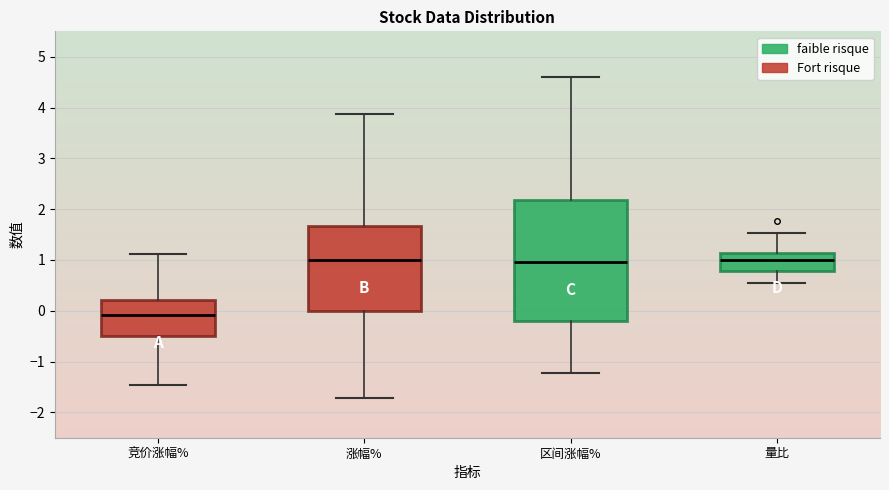

Reading left to right, transcribe this box plot: for each box, give where its median line is, the range the box spans, and where its two whiskers end, as read against the y-axis. The values are not printed on the chart, so give them approximately, as read against the axis.

竞价涨幅%: median -0.1, box -0.5 to 0.2, whiskers -1.5 to 1.1
涨幅%: median 1.0, box 0.0 to 1.7, whiskers -1.7 to 3.9
区间涨幅%: median 1.0, box -0.2 to 2.2, whiskers -1.2 to 4.6
量比: median 1.0, box 0.8 to 1.1, whiskers 0.6 to 1.5